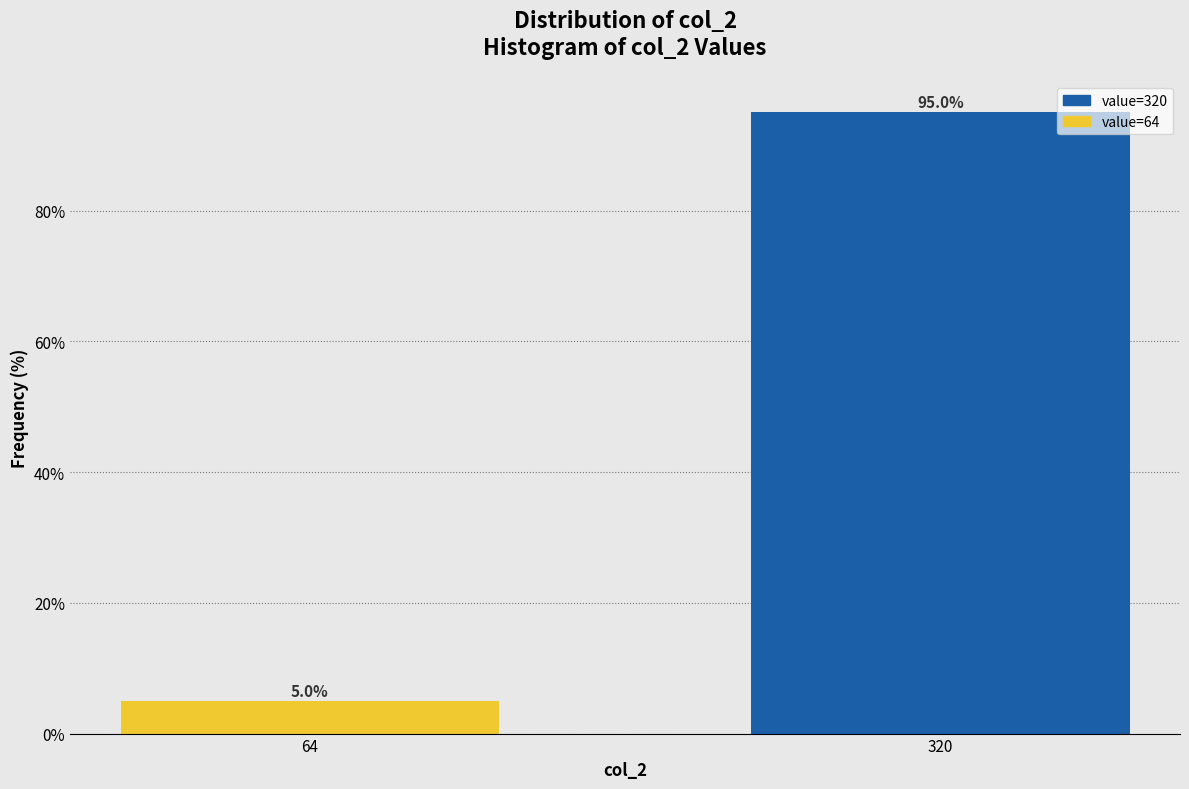

Reading left to right, what are all the values shown in this chart?

64=5	320=95